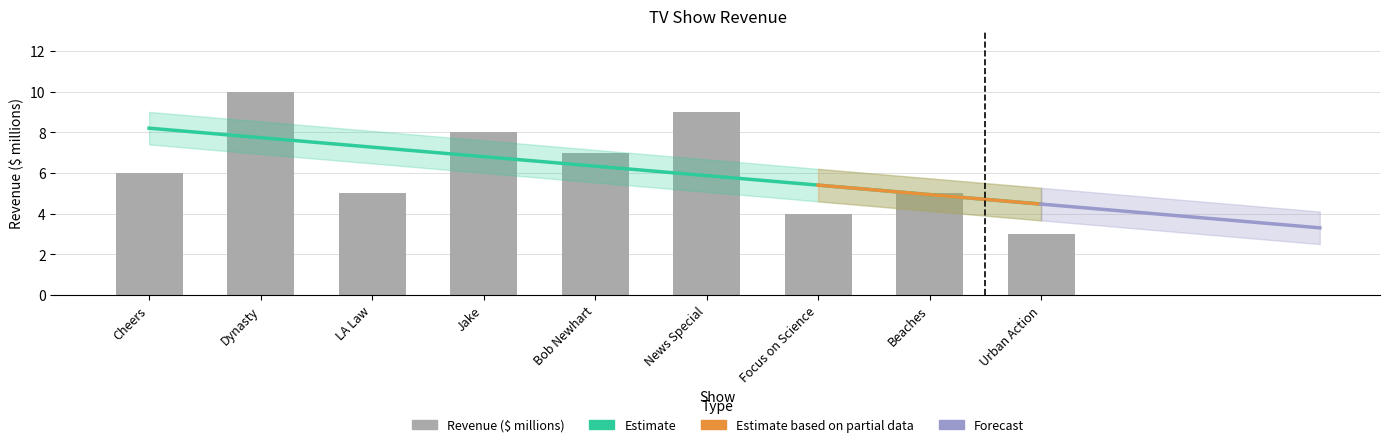

How many values are between 5 and 8?

5